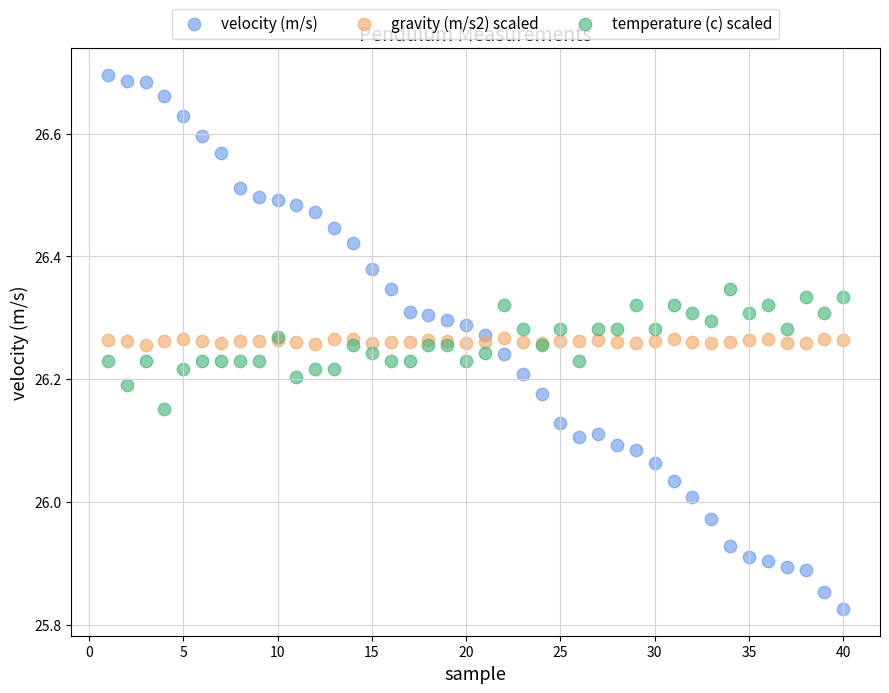

Which series reaches the maximum Y coordinate?

velocity (m/s)